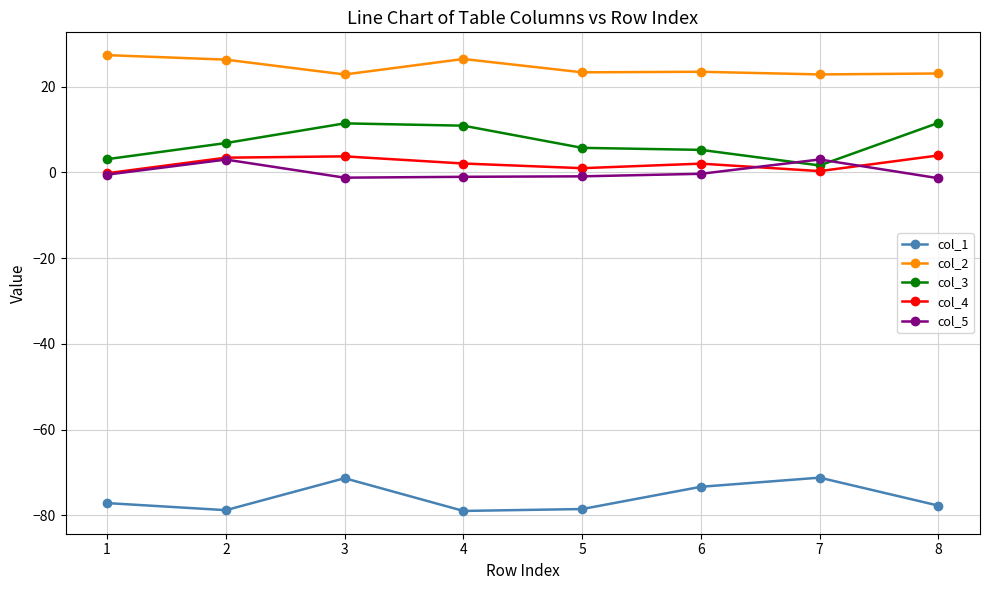

How many lines are shown in the chart?

5